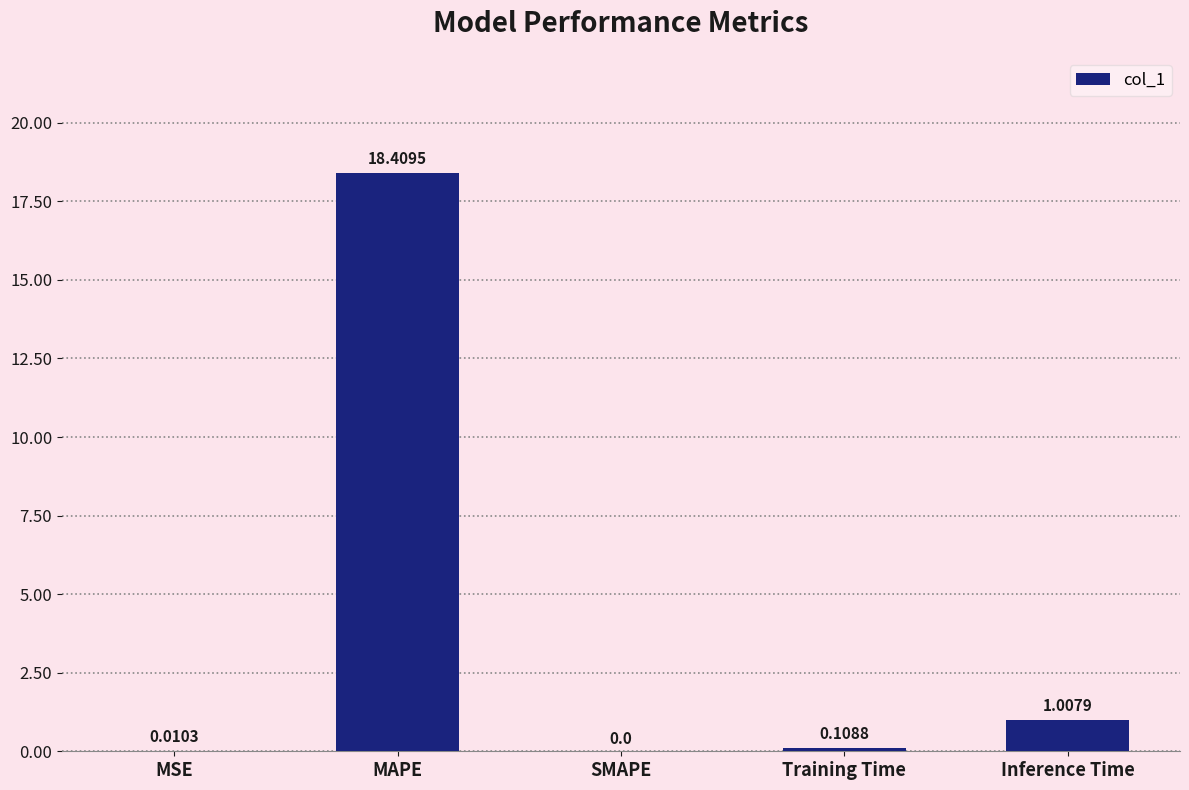

The value at SMAPE is 8.7. True or false?

False